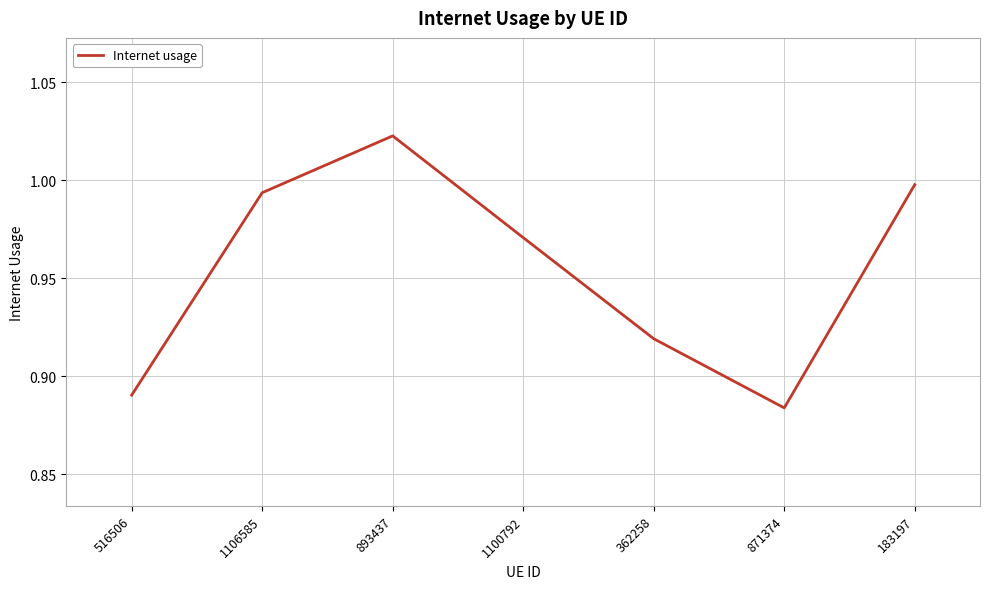

At which category does the chart reach its minimum across all series?

871374